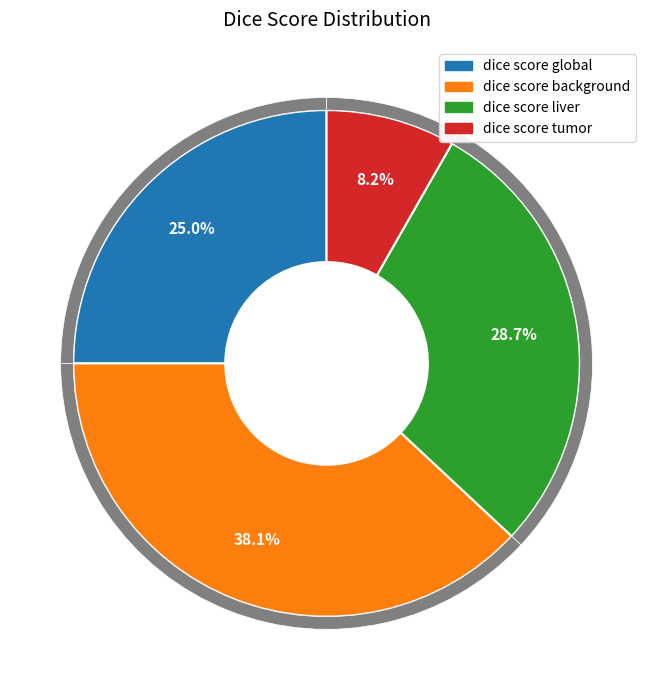

Is it true that dice score tumor is 21% of the pie?

False